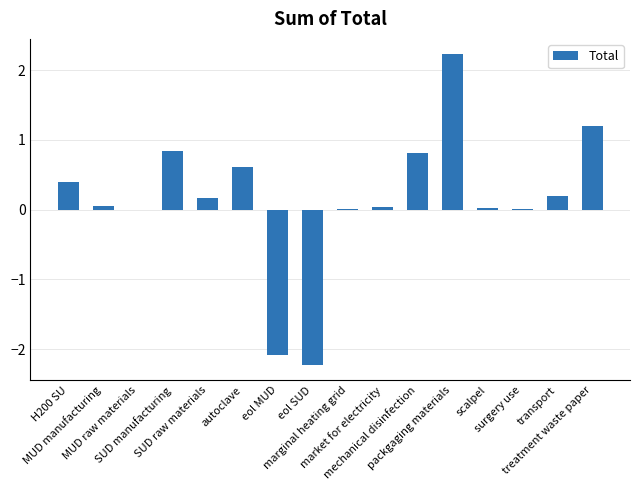

What is the change in value from eol SUD to mechanical disinfection?

+3.0